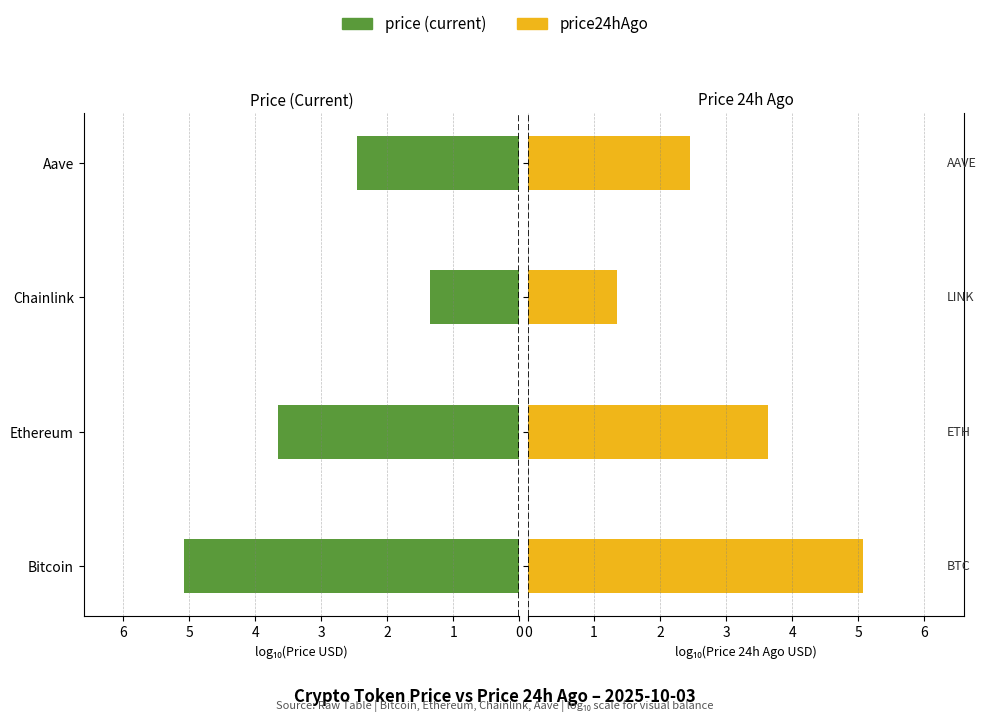

At how many categories does at least one series exceed 3?

2